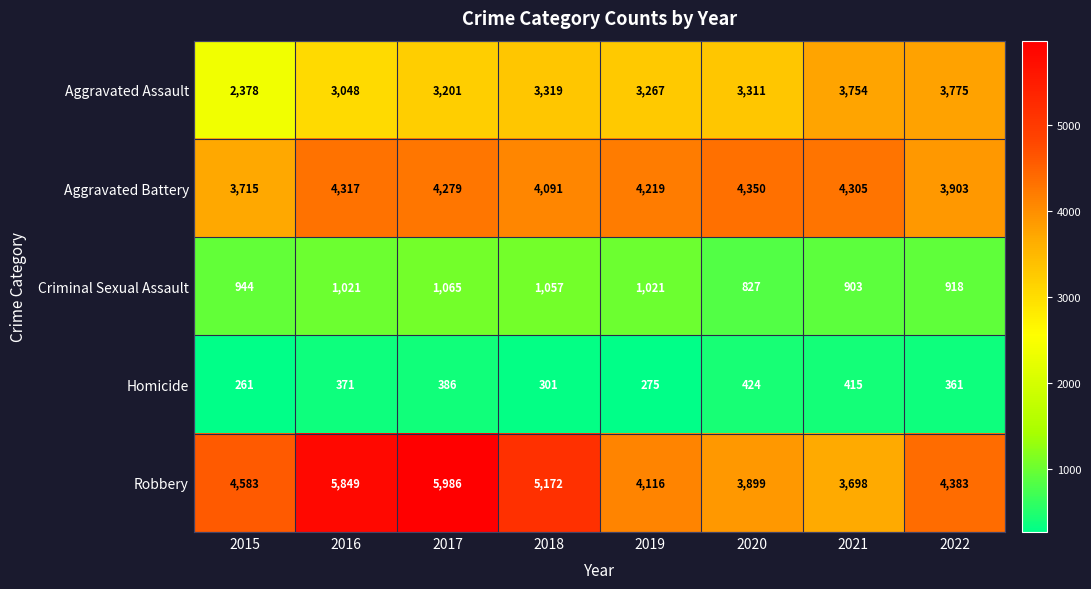

At which category does the chart reach its minimum across all series?

2015